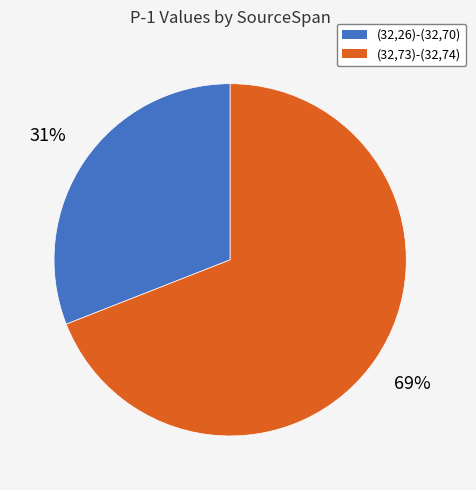

Which has a higher value, (32,73)-(32,74) or (32,26)-(32,70)?

(32,73)-(32,74)